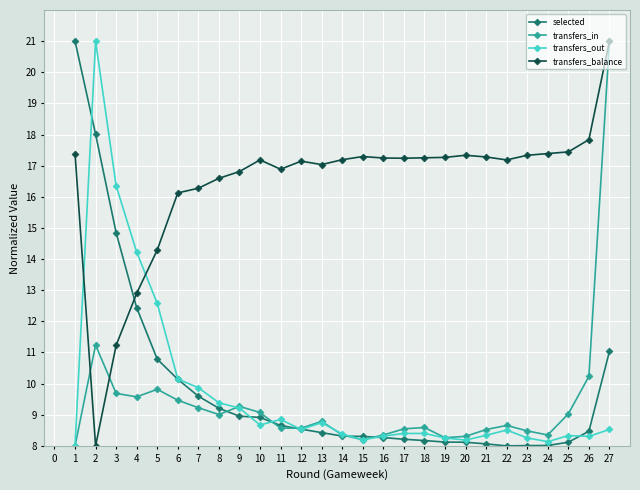

What is the difference between the maximum and minimum values in the transfers_out series?

13.0